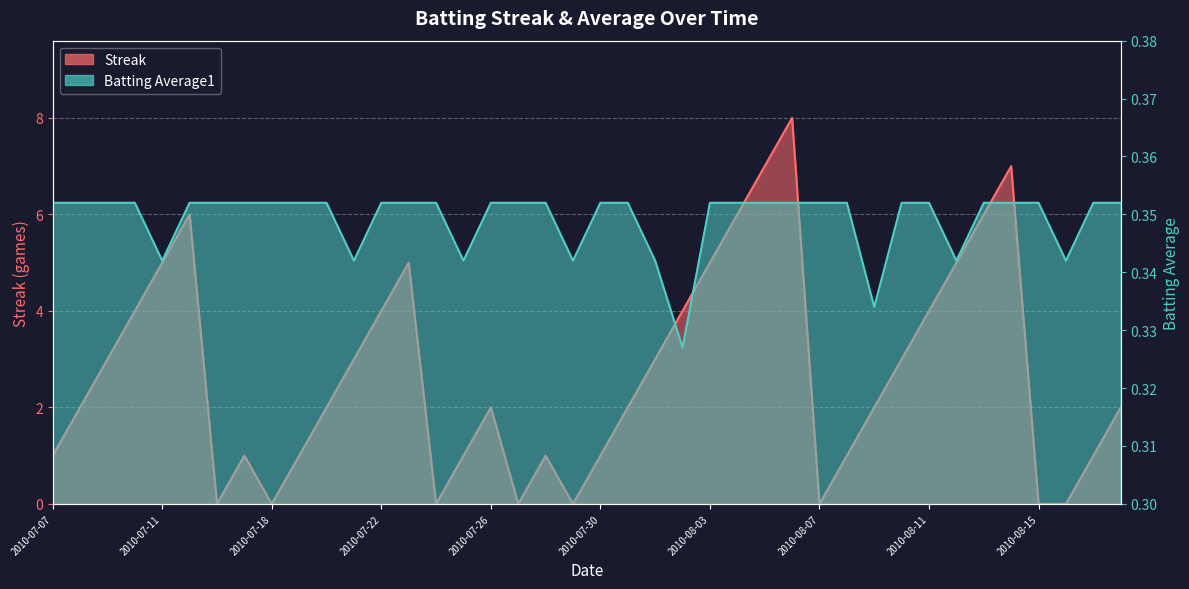

How many lines are shown in the chart?

2